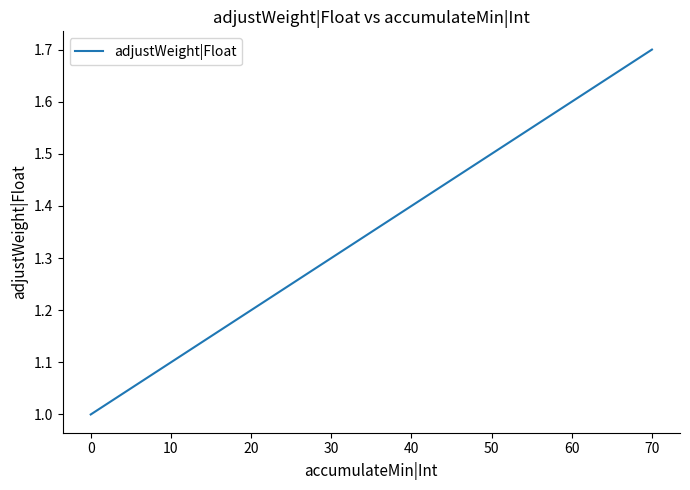

Read the value at 70.

1.7